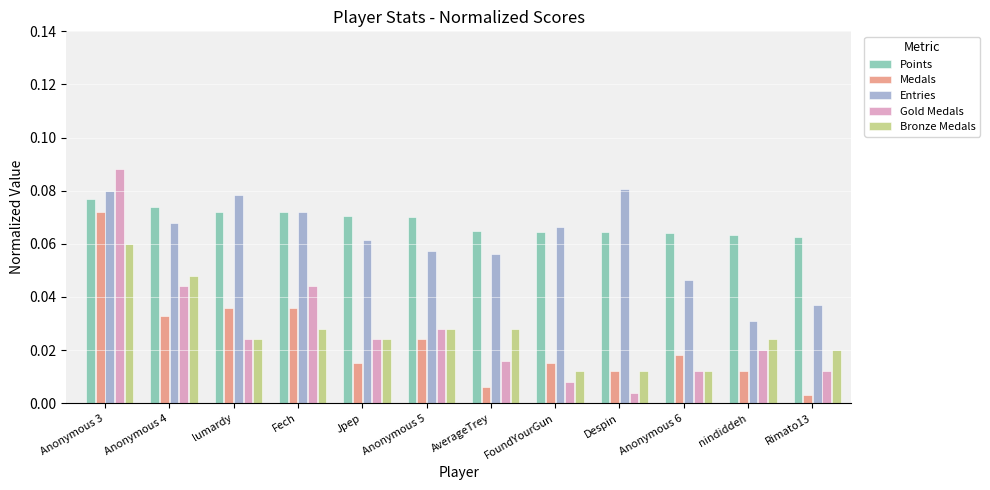

Count the number of data series in this chart.

5